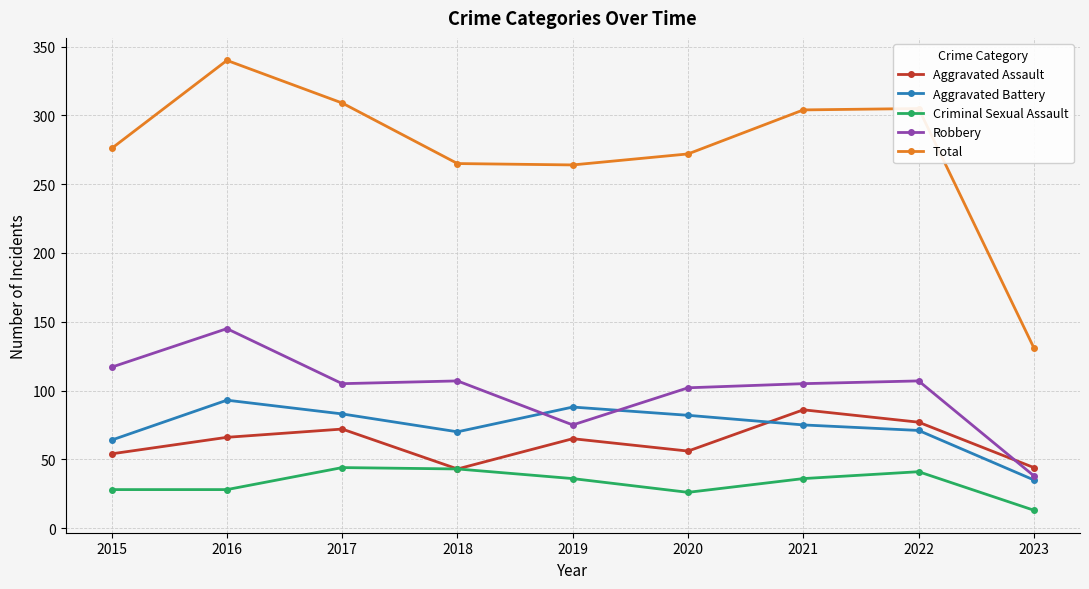

The value of Aggravated Assault at 2015 is 54. True or false?

True